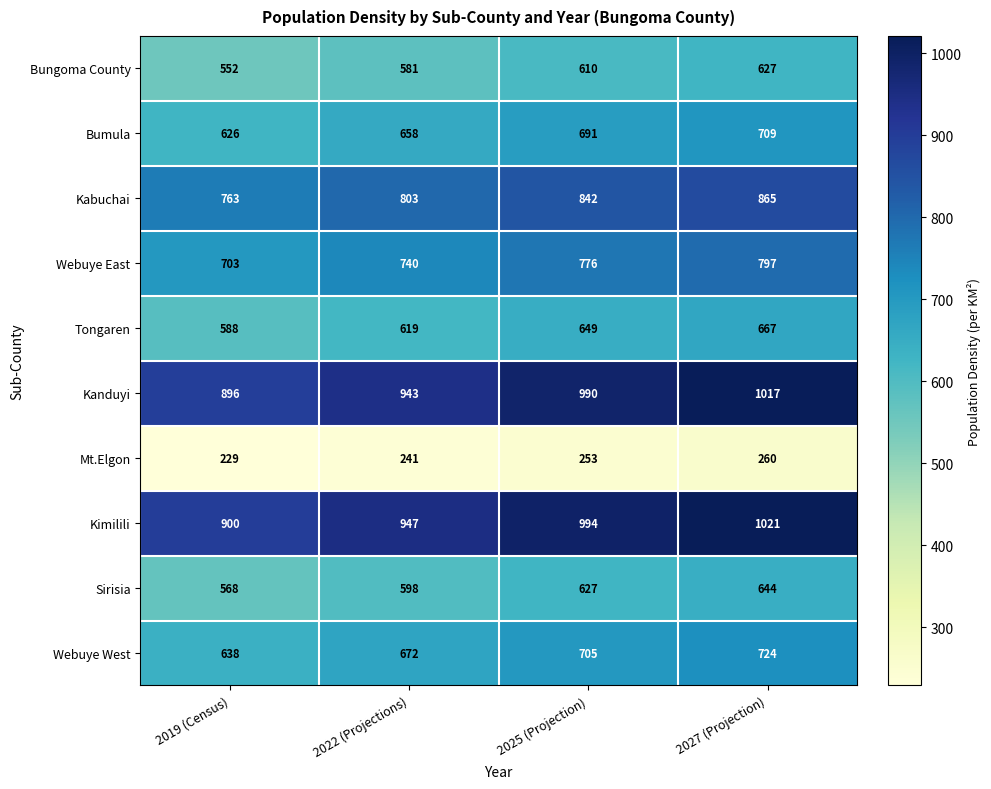

Rank the series by their maximum value, from lowest to highest.

Mt.Elgon, Bungoma County, Sirisia, Tongaren, Bumula, Webuye West, Webuye East, Kabuchai, Kanduyi, Kimilili